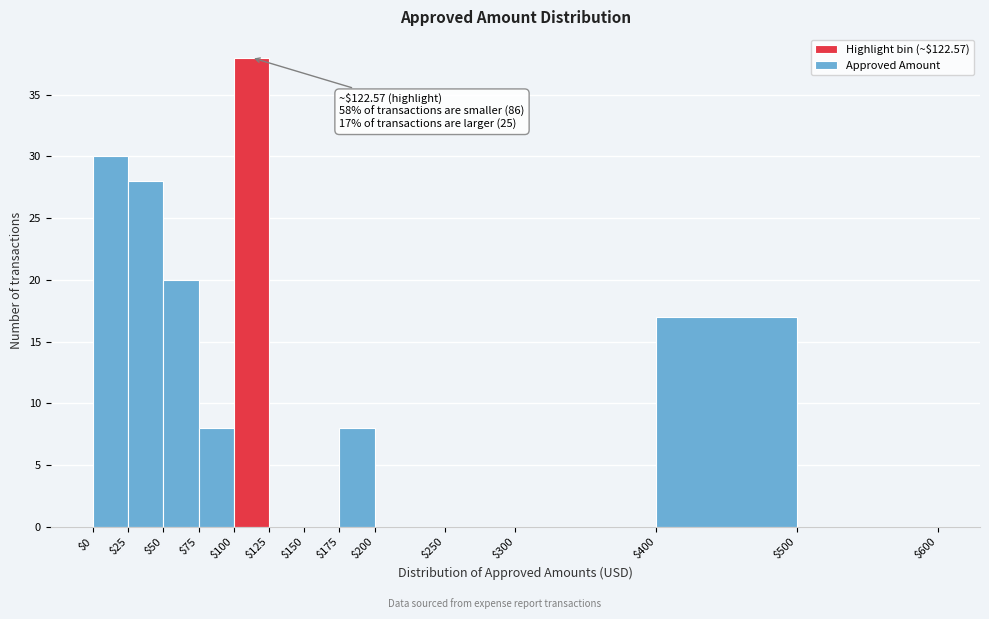

Over which range of the x-axis is the bar tallest?

$100 to $125